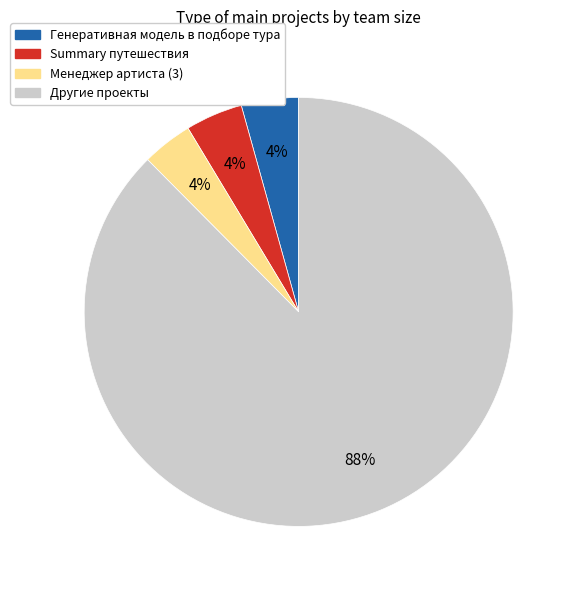

To the nearest percent, what is the difference between the largest and smallest slice percentages?

84%